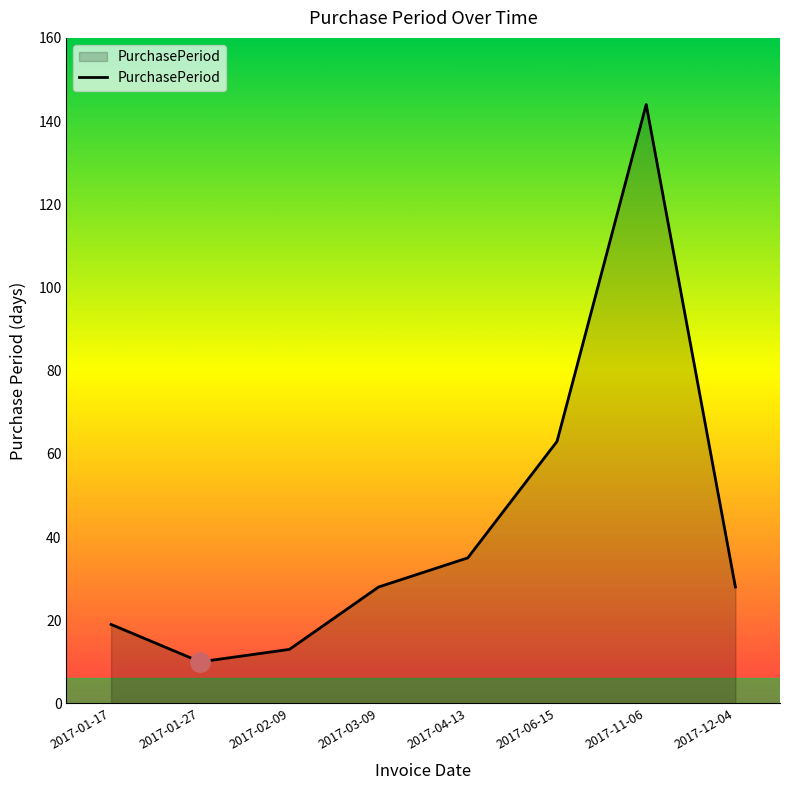

Which has a higher value, 2017-12-04 or 2017-01-27?

2017-12-04